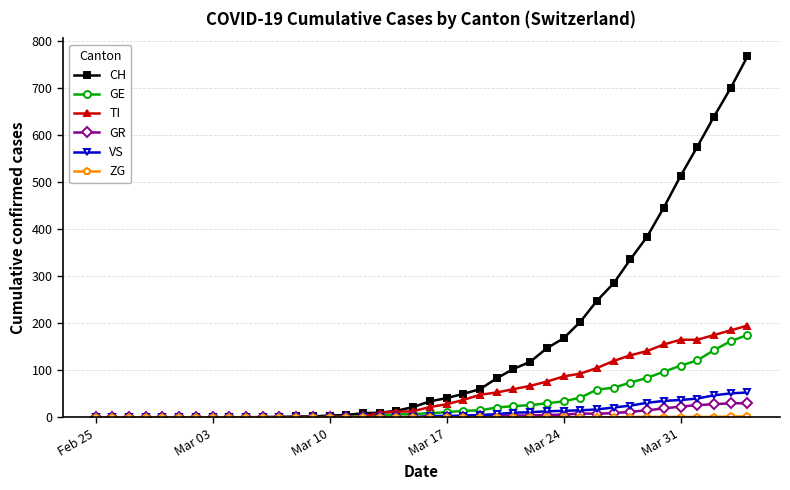

Which series has the largest total across all categories?

CH